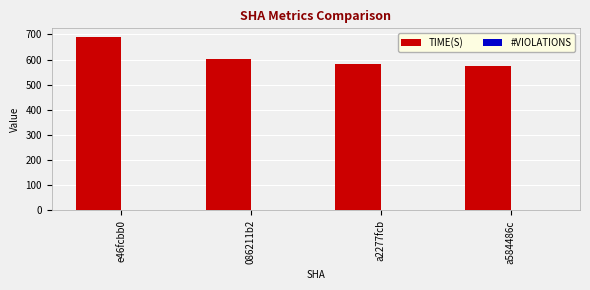

What is the sum of all TIME(S) values?

2449.0